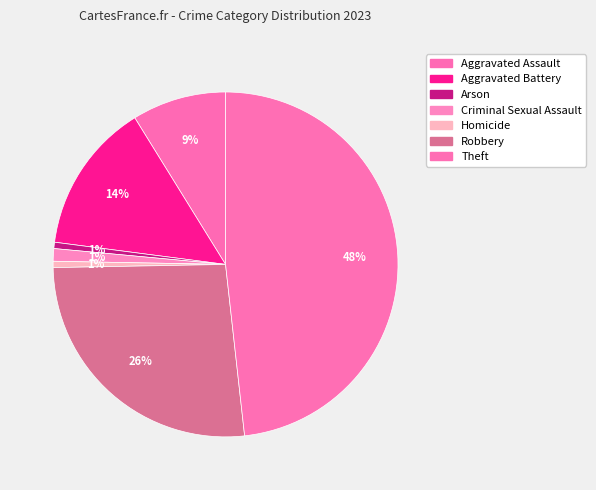

How many segments does this pie chart have?

7